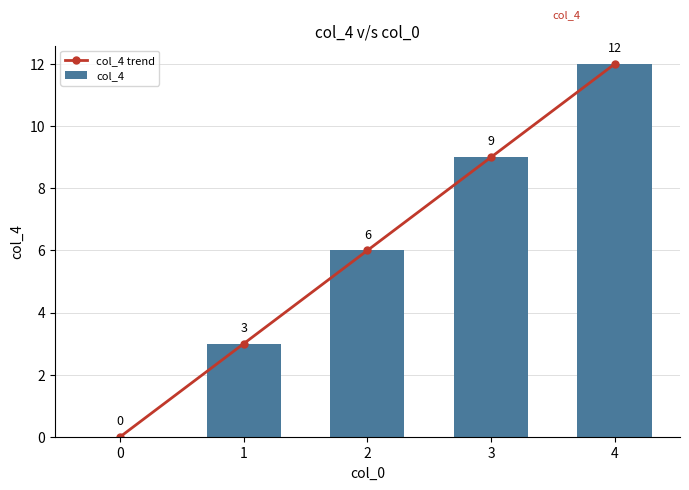

How many positive values does the col_4 trend series have?

4